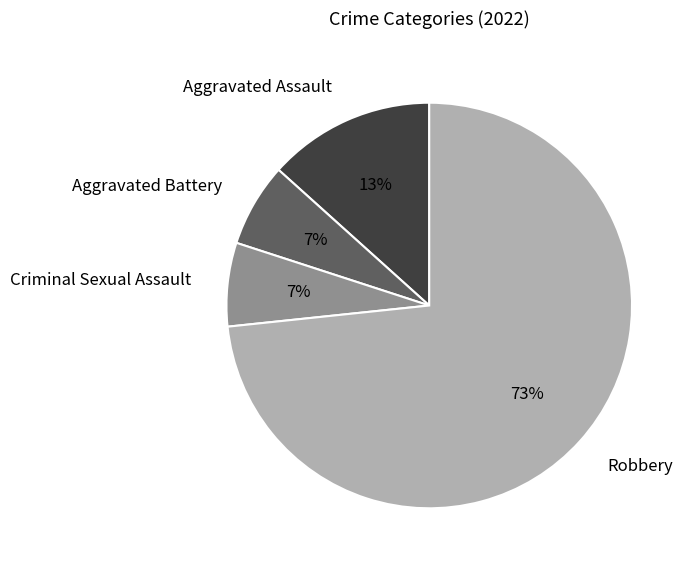

What is the largest slice in the pie chart?

Robbery